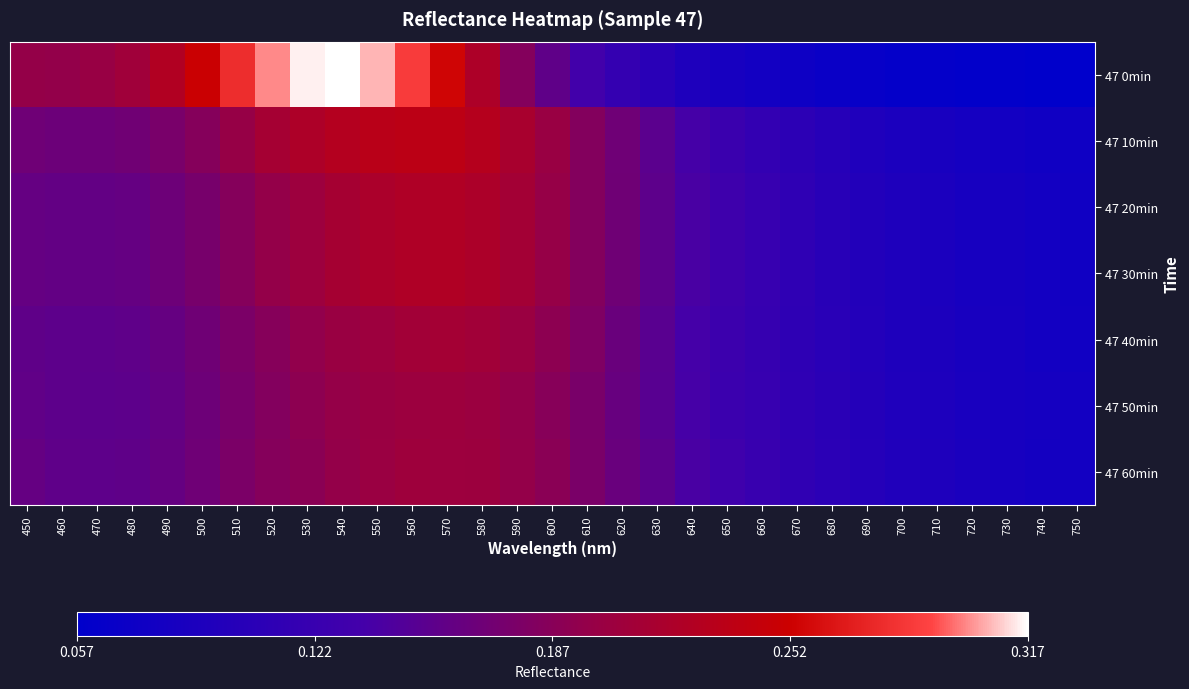

Which series has the largest total across all categories?

47 0min